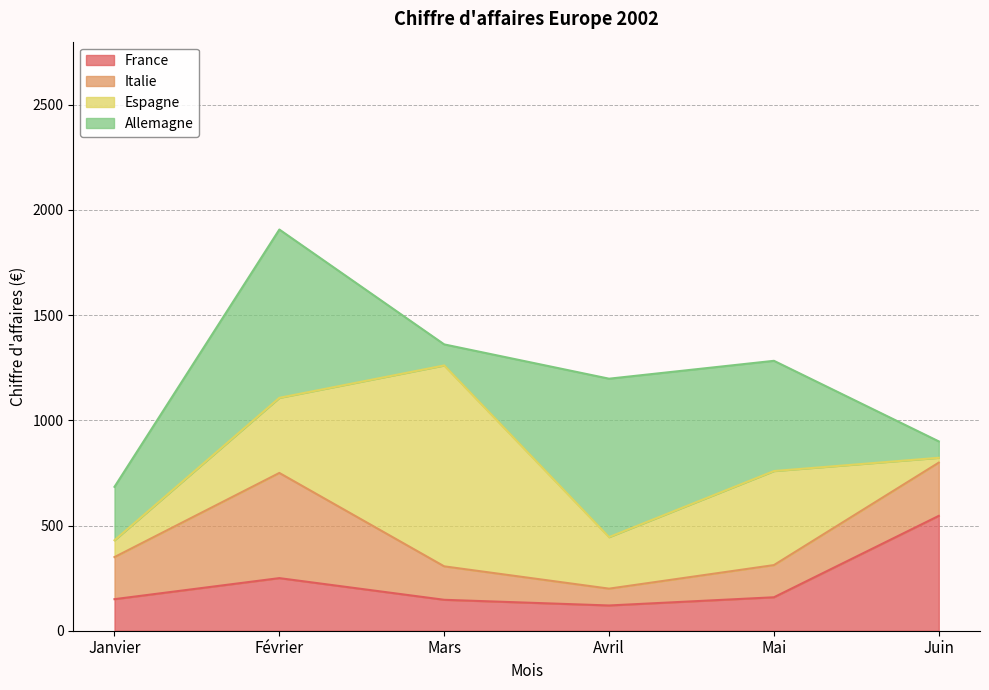

What is the value of the Espagne point at the 1st from the left?

80